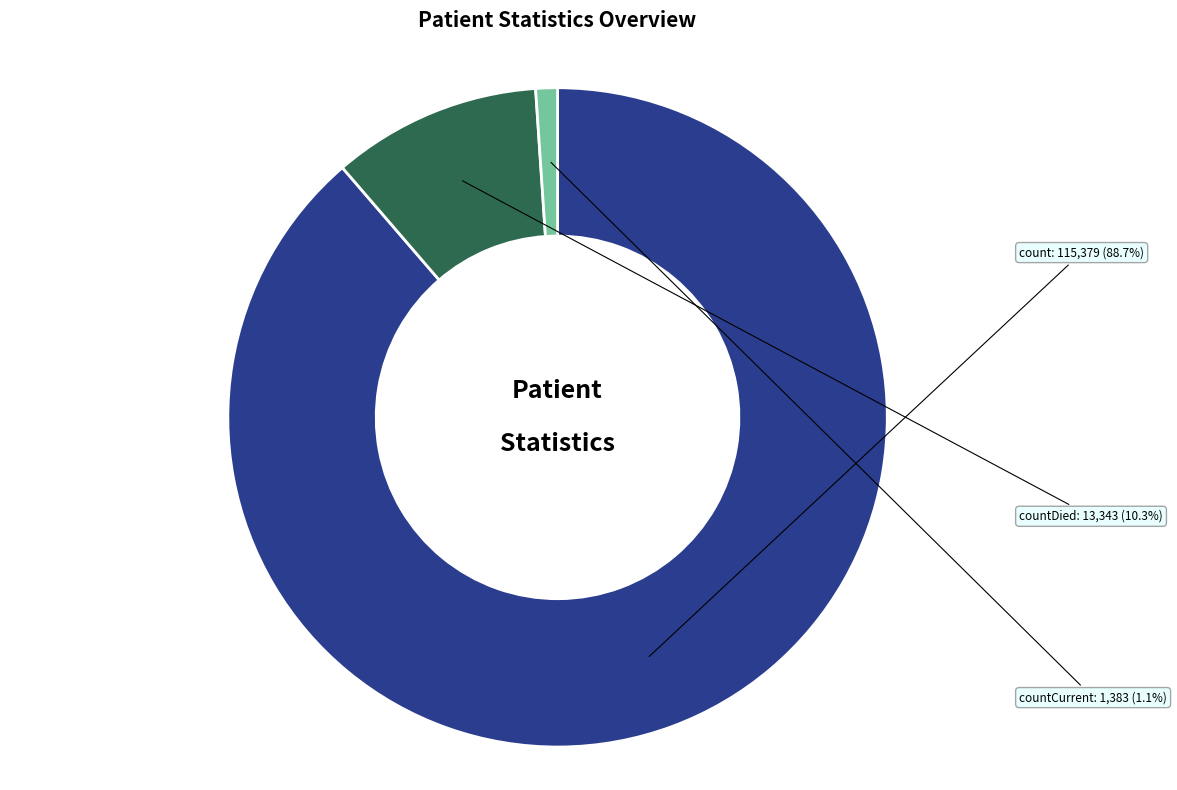

Which category accounts for the majority?

count